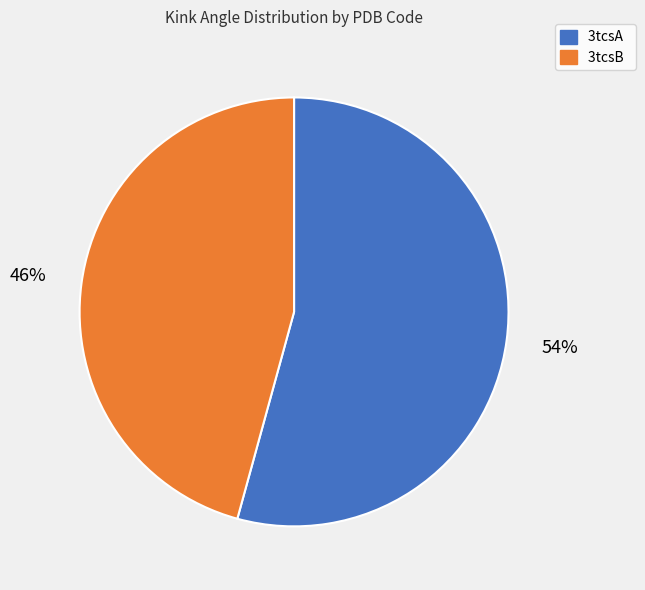

Combined, do 3tcsB and 3tcsA account for over 50%?

Yes